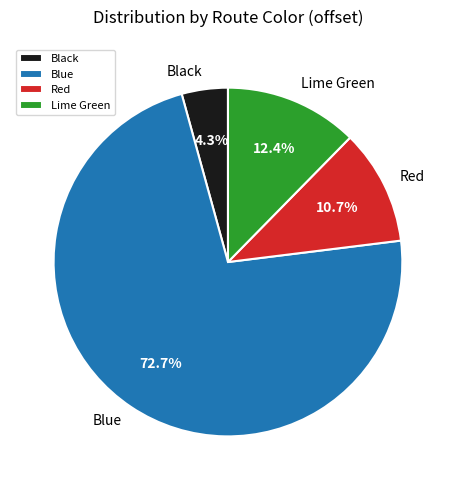

To the nearest percent, what portion does Black represent?

4%